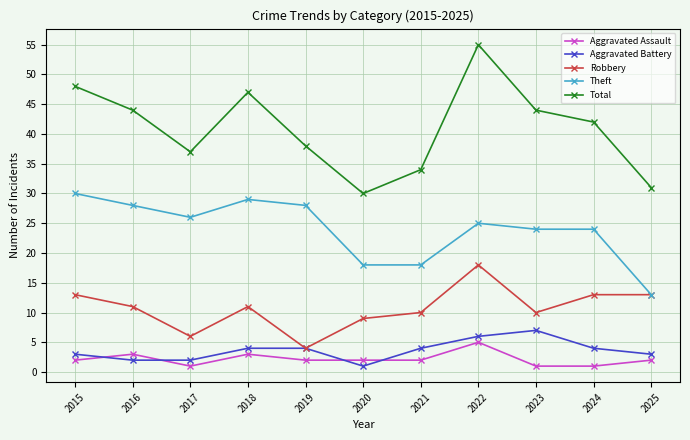

True or false: Total and Robbery cross at least once.

False